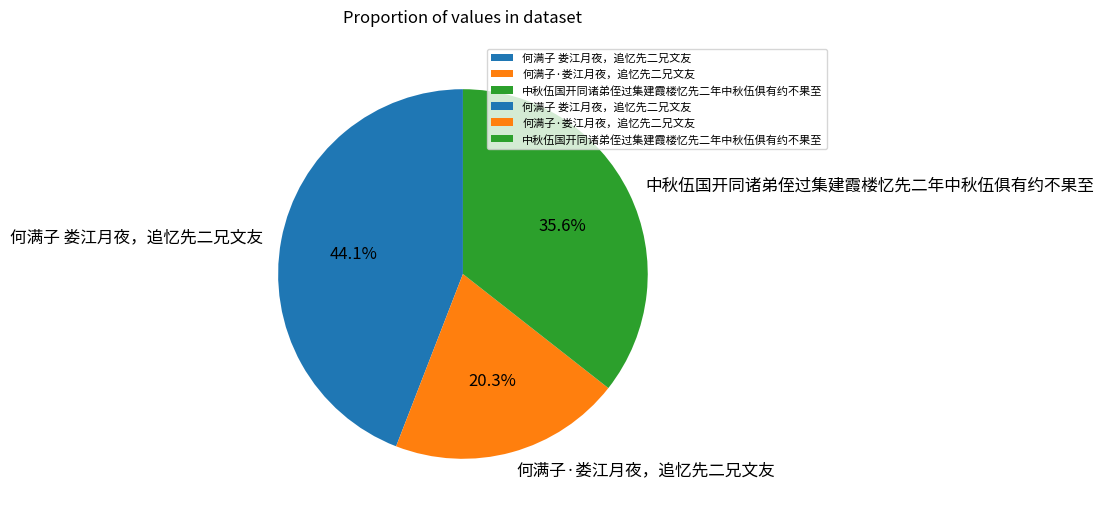

Approximately how many times larger is the value at 何满子 娄江月夜，追忆先二兄文友 compared to 中秋伍国开同诸弟侄过集建霞楼忆先二年中秋伍俱有约不果至?

1.2